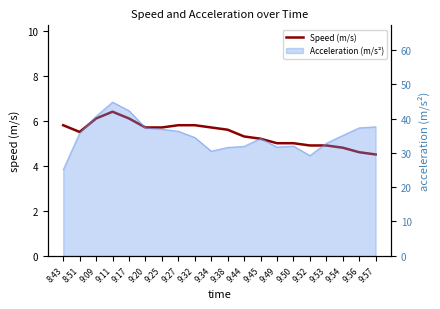

What is the value of the 4th point from the left?

6.4